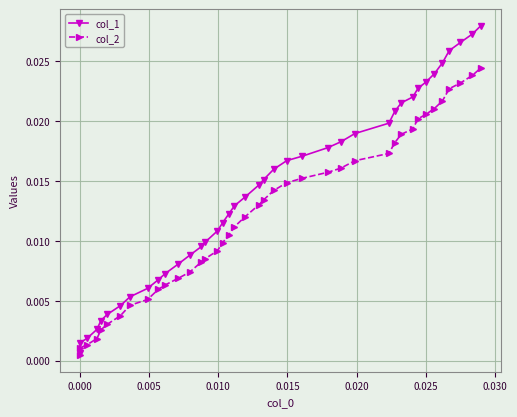

List the series in order of their peak value, lowest first.

col_2, col_1